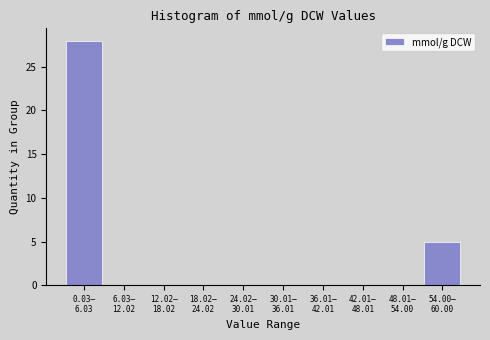

What is the sum of all values?

33